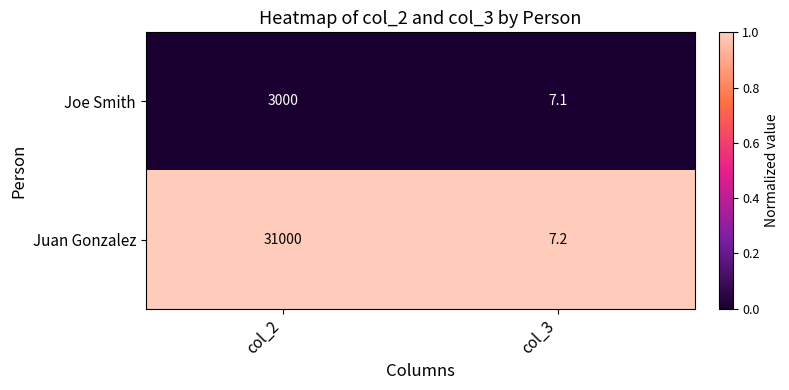

What is the difference between the highest and lowest values at col_2?

28000.0